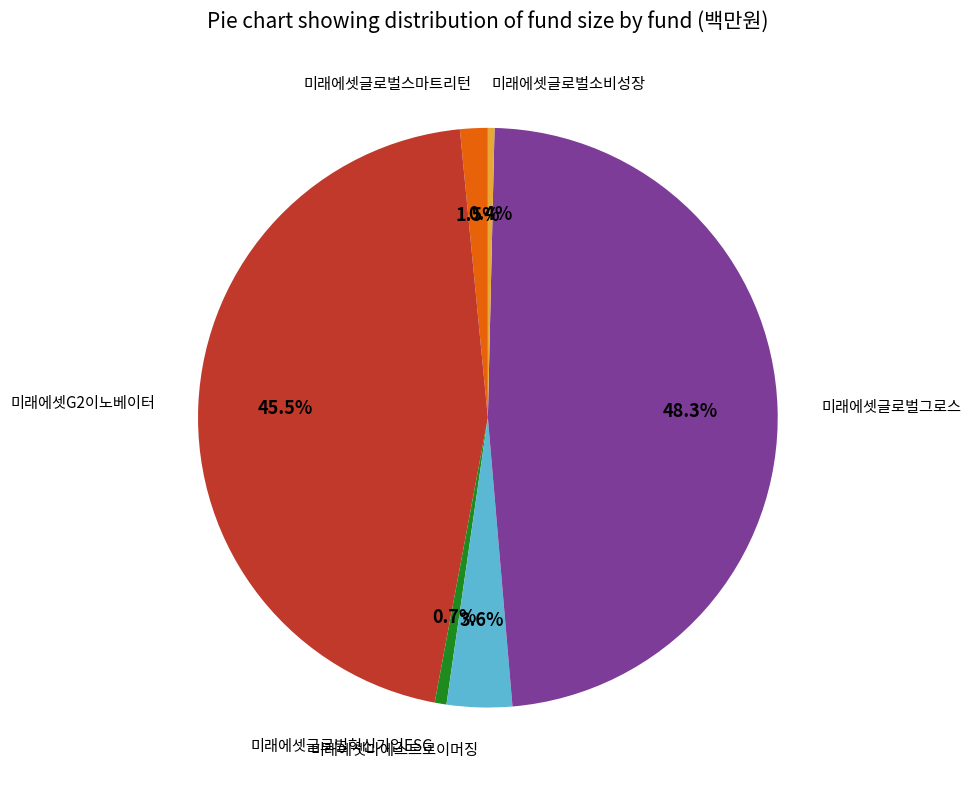

Between 미래에셋글로벌그로스 and 미래에셋G2이노베이터, which is larger?

미래에셋글로벌그로스